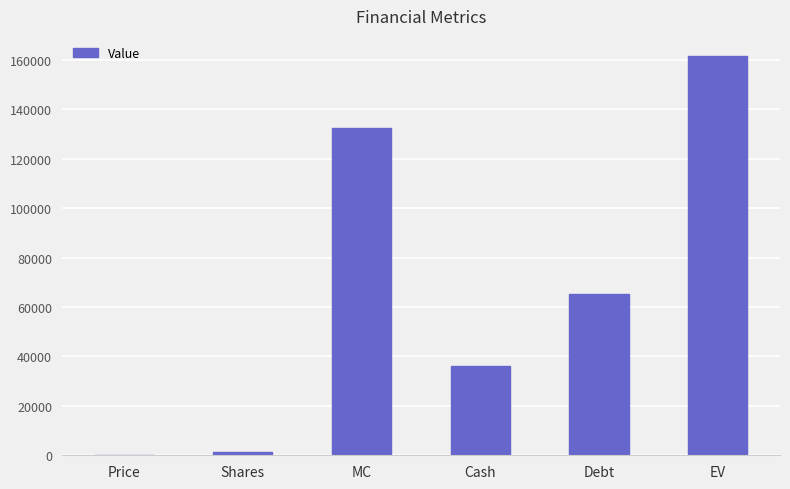

Count the number of categories in the chart.

6